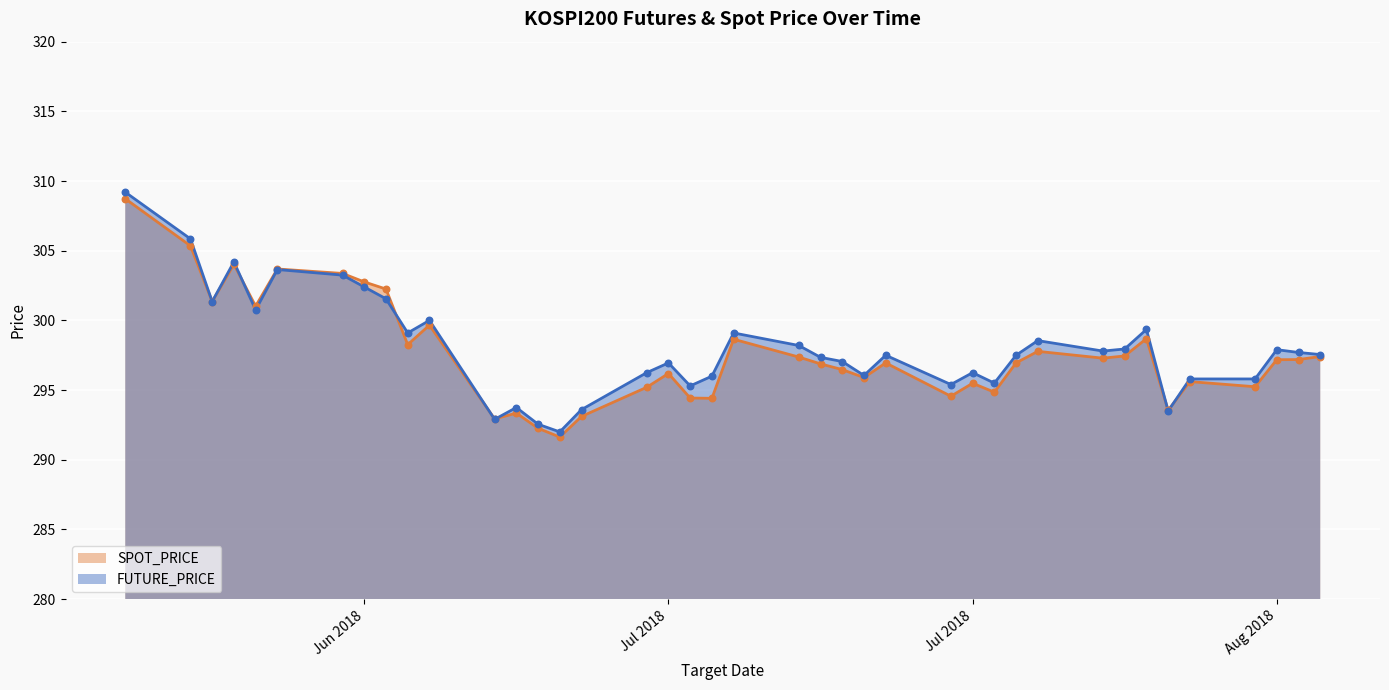

Which series contains the lowest Y value?

SPOT_PRICE (line)